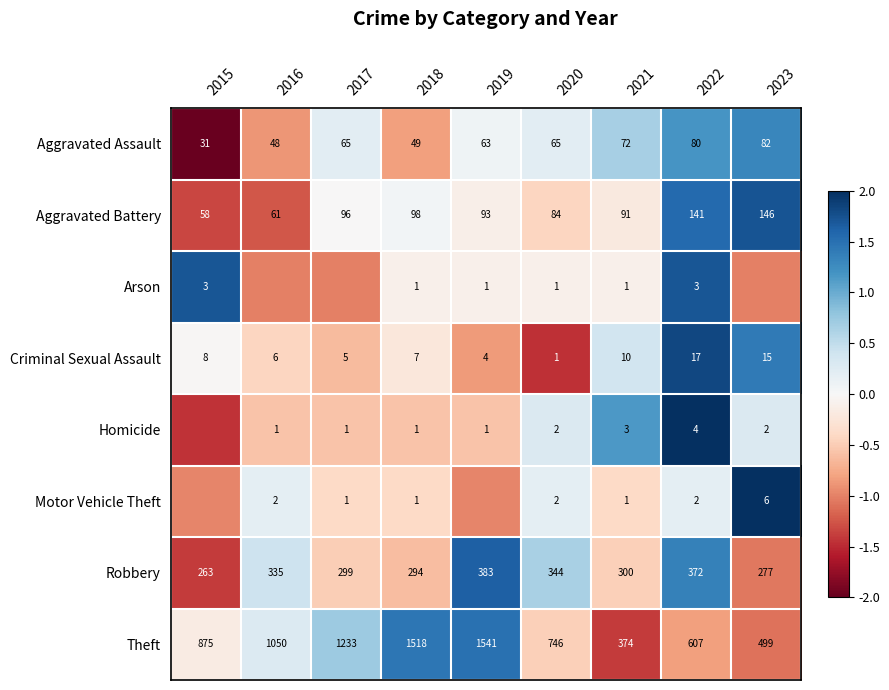

What is the difference between the highest and lowest values at 2021?

373.0